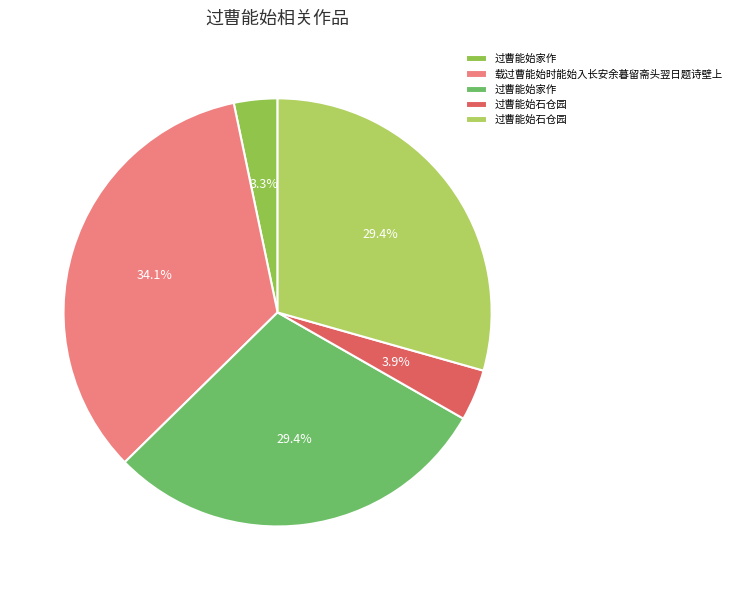

How many slices are in this pie chart?

5